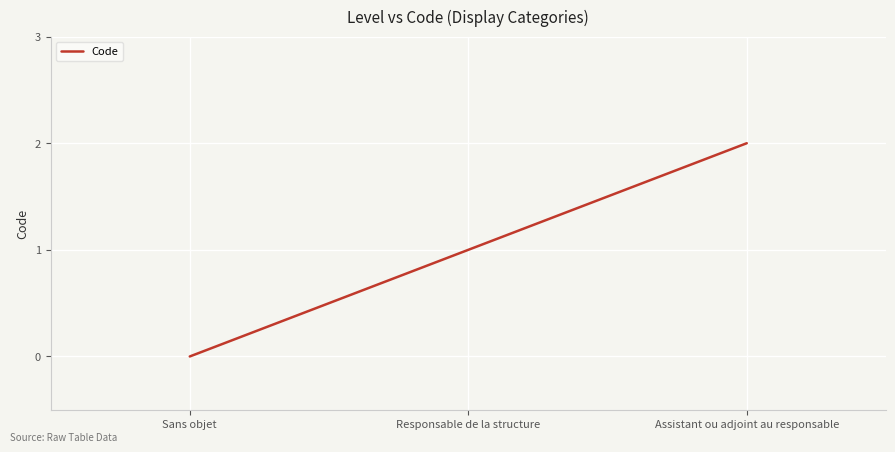

Reading left to right, what are all the values shown in this chart?

Sans objet=0	Responsable de la structure=1	Assistant ou adjoint au responsable=2